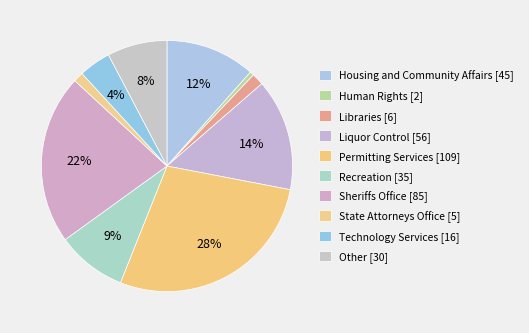

How many segments does this pie chart have?

10